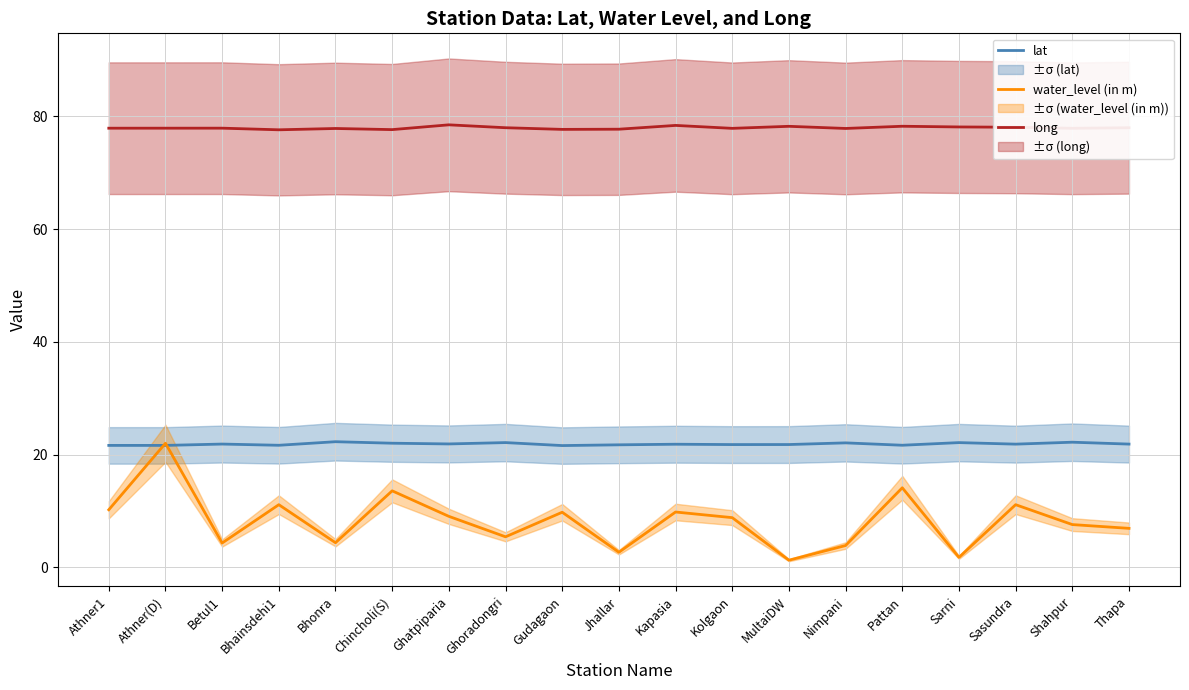

What is the spread (max minus min) of values at Bhainsdehi1?

66.5